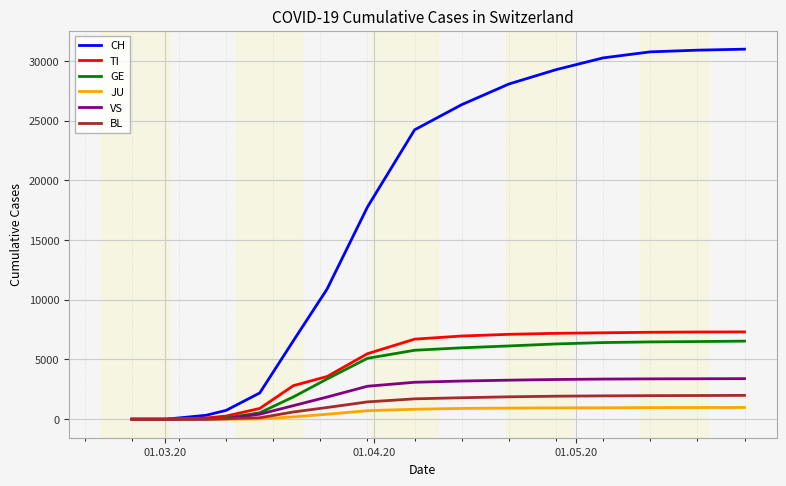

Which series has the largest range (max minus min)?

CH